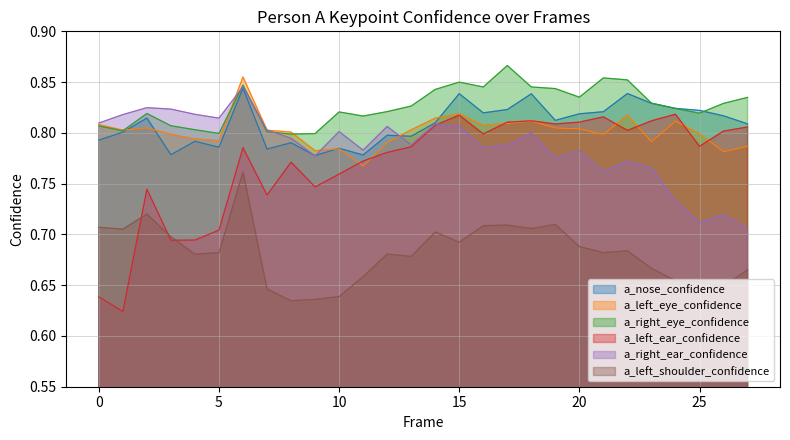

How many categories are shown in the chart?

28